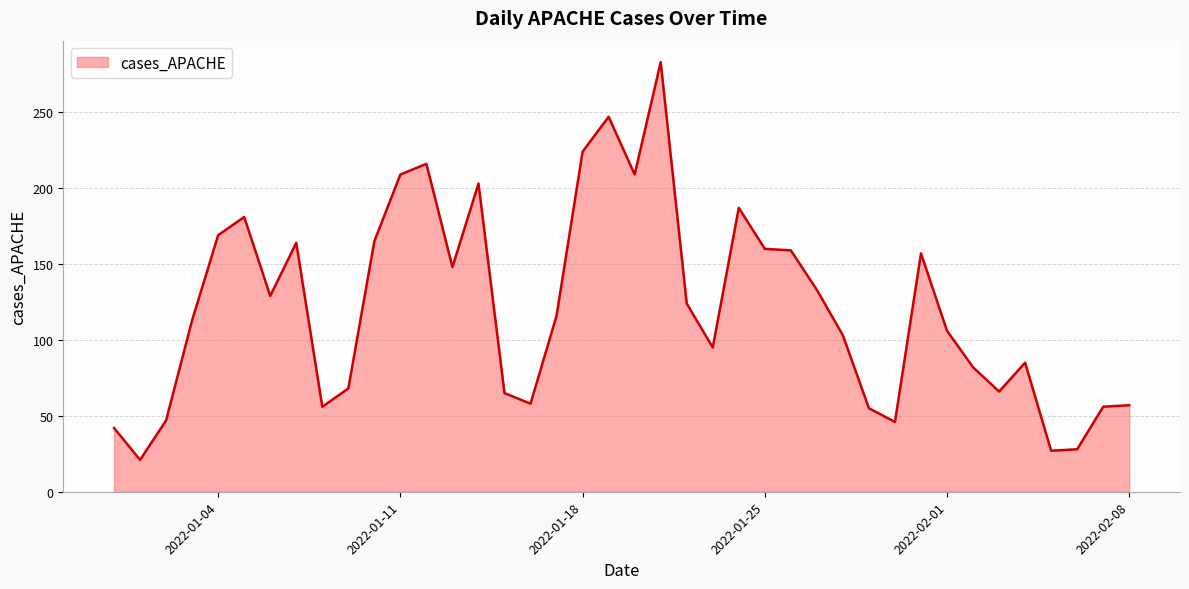

What is the greatest value displayed?

283